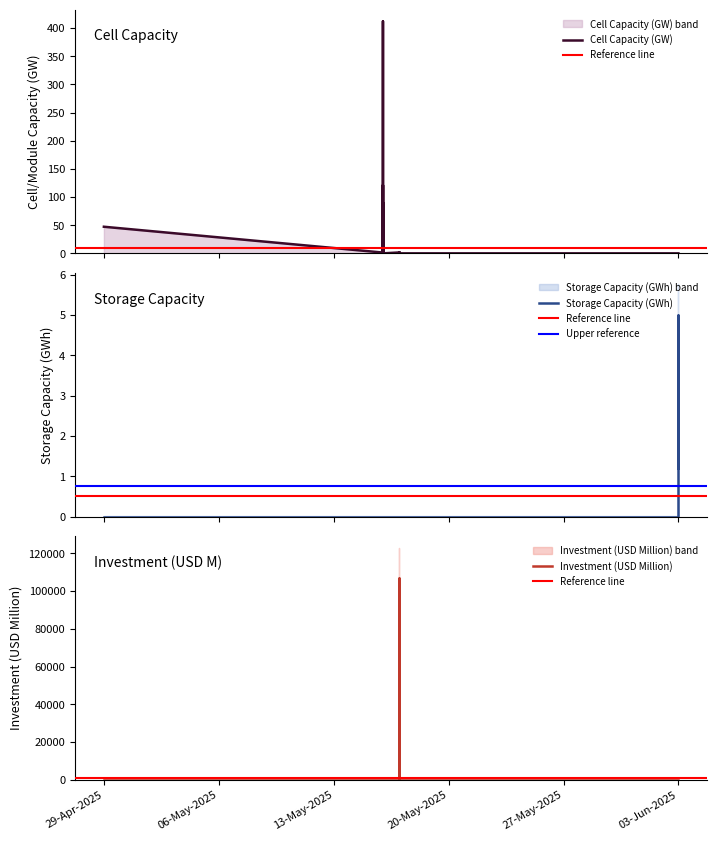

Reading left to right, list all the values displayed in this chart.

Cell Capacity (GW): 47.2	1.4	8.0	3.3	1.6	1.6	1.0	0.0	0.0	75.0	1.6	0.0	0.0	121.0	0.5	0.0	0.0	0.0	0.0	30.0	3.0	412.0	0.9	30.0	2.0	2.3	1.6	4.2	0.0	0.0	90.0	0.3	0.1	0.0	0.0	0.0	0.0	0.0	0.0	7.0
Module Capacity (GW): 47.2	1.4	8.0	3.3	1.6	1.6	1.0	0.0	0.0	75.0	1.6	0.0	0.0	121.0	0.5	0.0	0.0	0.0	0.0	30.0	3.0	412.0	0.9	30.0	2.0	2.3	1.6	4.2	0.0	0.0	90.0	0.3	0.1	0.0	0.0	0.0	0.0	0.0	0.0	7.0
Storage Capacity (GWh): 0.0	0.0	0.0	0.0	0.0	0.0	0.0	0.0	0.0	0.0	0.0	0.0	0.0	0.0	0.0	0.0	0.0	0.0	0.0	0.0	0.0	0.0	0.0	0.0	0.0	0.0	0.0	0.0	0.0	0.0	0.0	0.0	0.0	1.2	0.0	5.0	0.0	0.0	0.0	0.0
Investment (USD Million): 0.0	0.0	0.0	0.0	0.0	0.0	0.0	0.0	0.0	0.0	0.0	0.0	0.0	0.0	0.0	107000.0	0.0	0.0	0.0	0.0	0.0	0.0	0.0	0.0	0.0	0.0	0.0	0.0	0.0	0.0	0.0	0.0	0.0	0.0	0.0	0.0	0.0	0.0	0.0	0.0